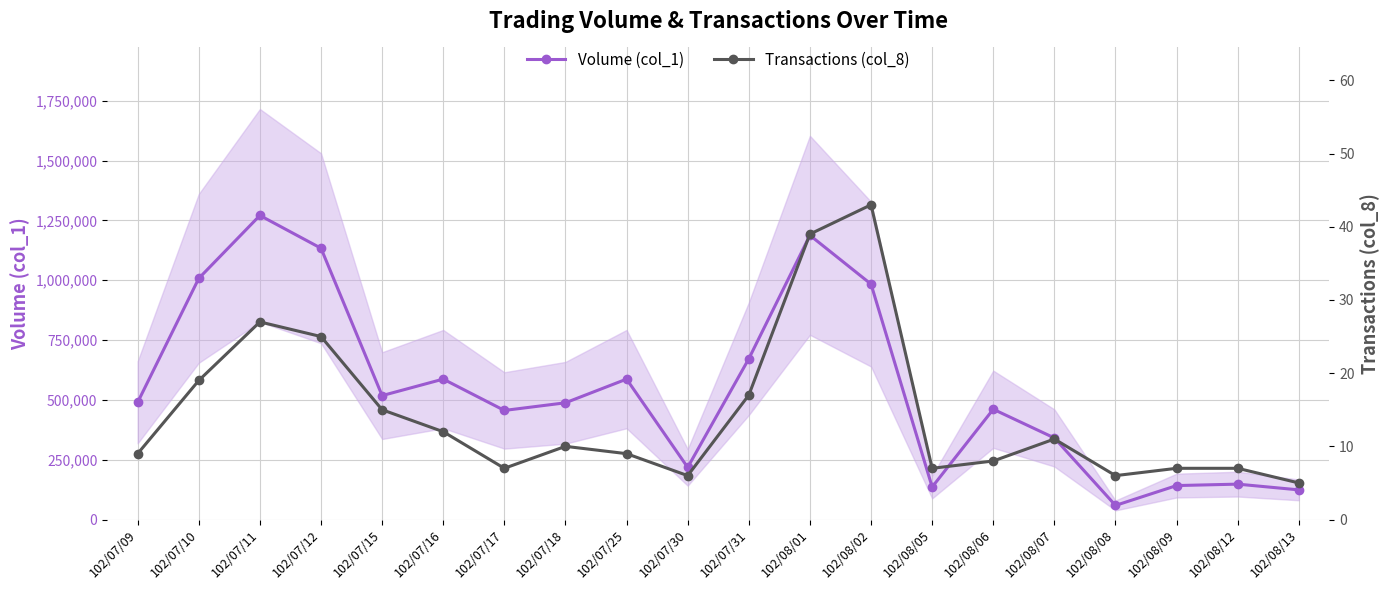

Is the value of Volume (col_1) at 102/08/02 greater than the value of Transactions (col_8) at 102/07/11?

Yes